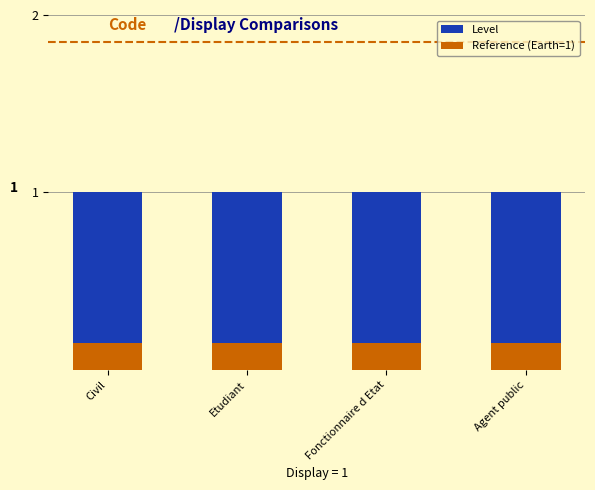

What is the label of the 4th bar from the right?

Civil